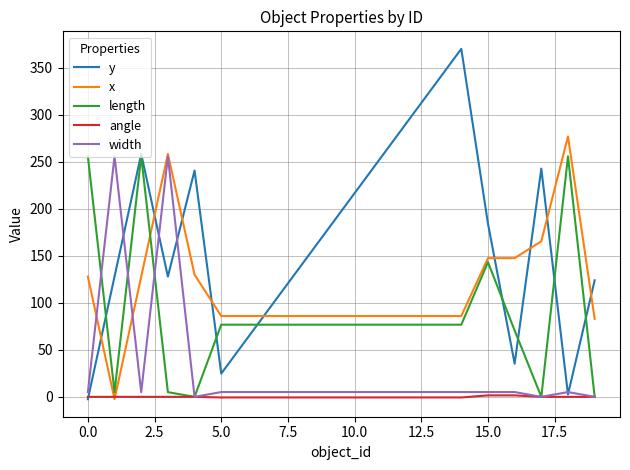

Count the number of data series in this chart.

5